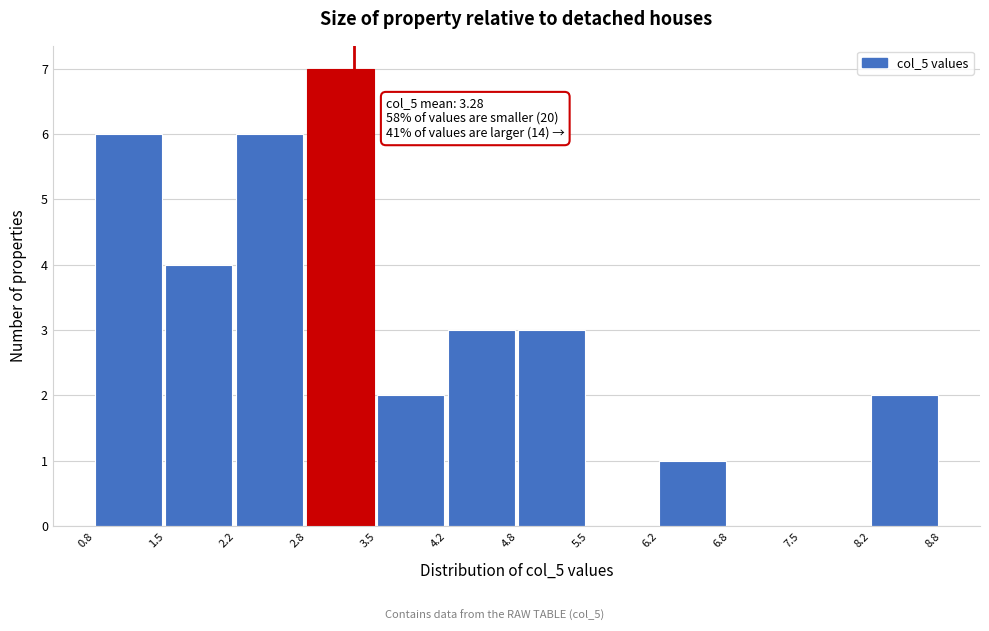

Which range on the x-axis has the tallest bar?

2.8 to 3.5